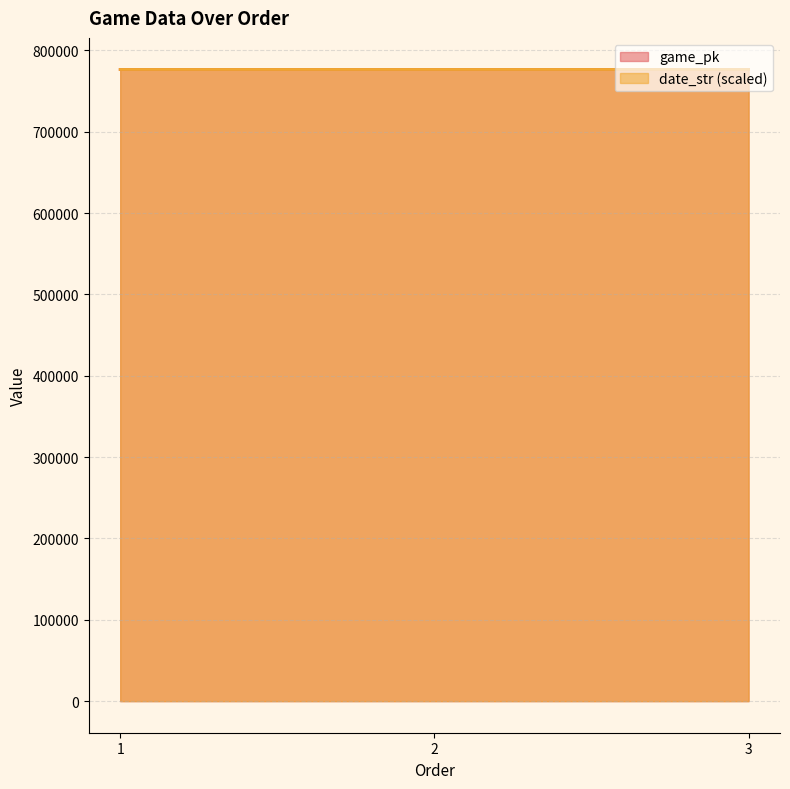

At how many categories does at least one series exceed 776487?

2